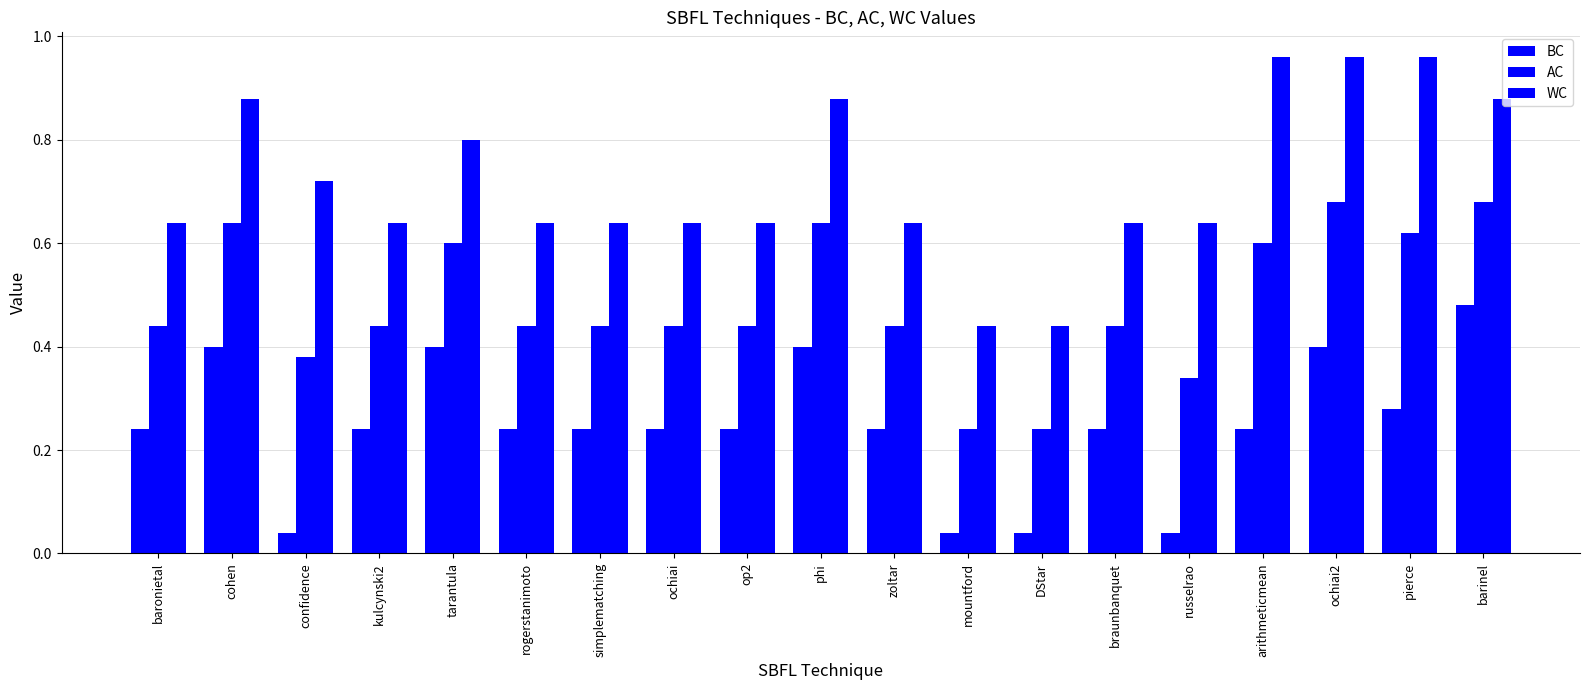

How many groups of bars are there?

19